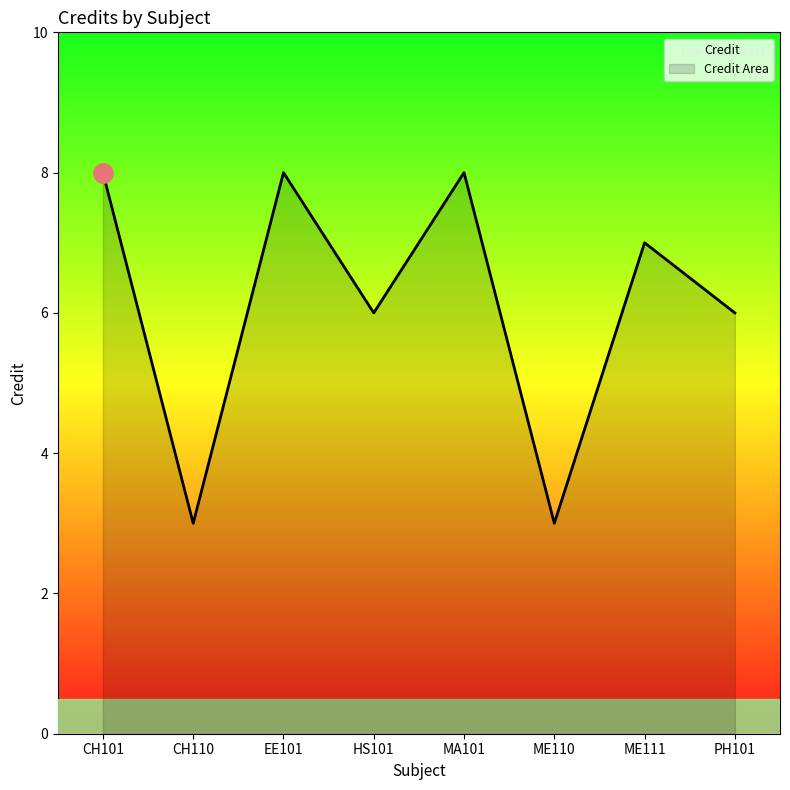

What is the maximum value shown in the chart?

8